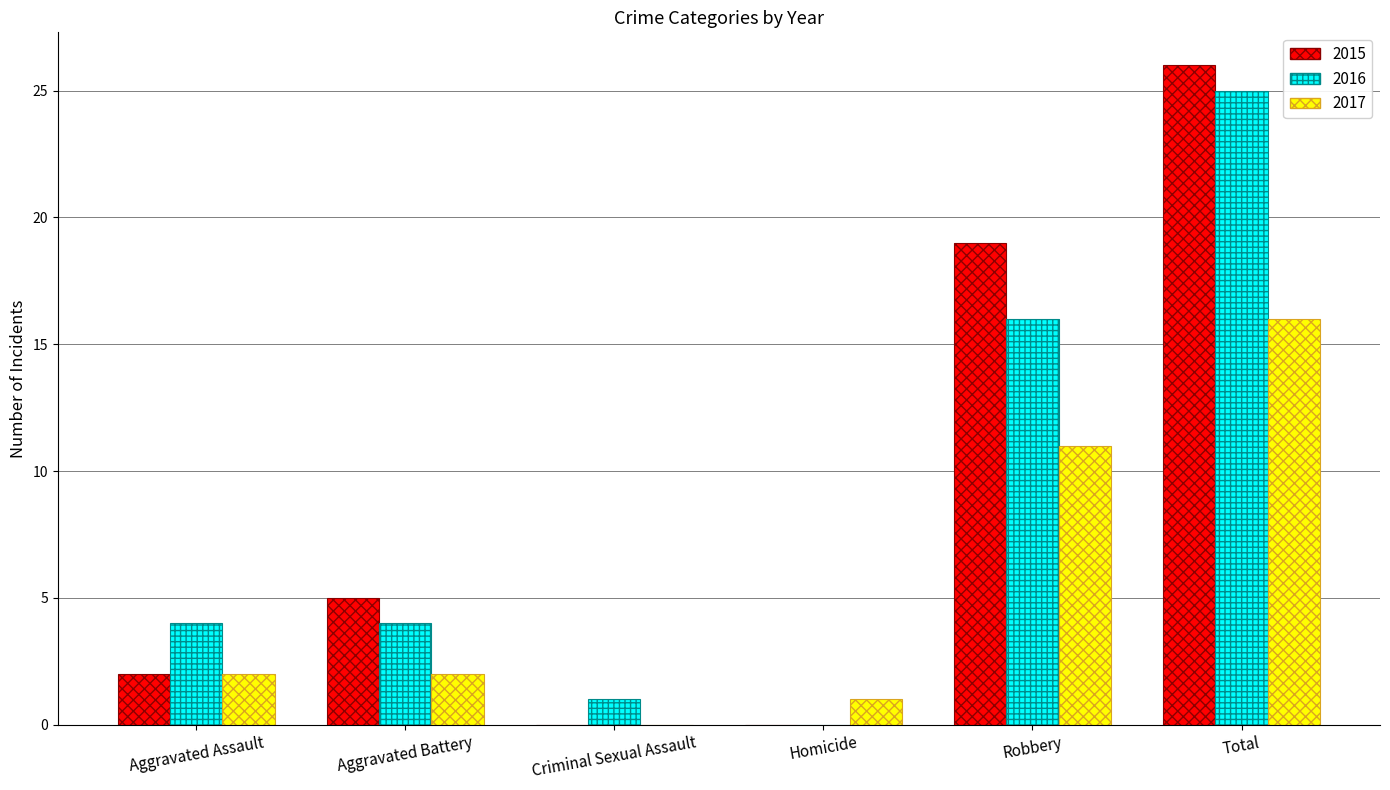

How many data points does each series have?

6